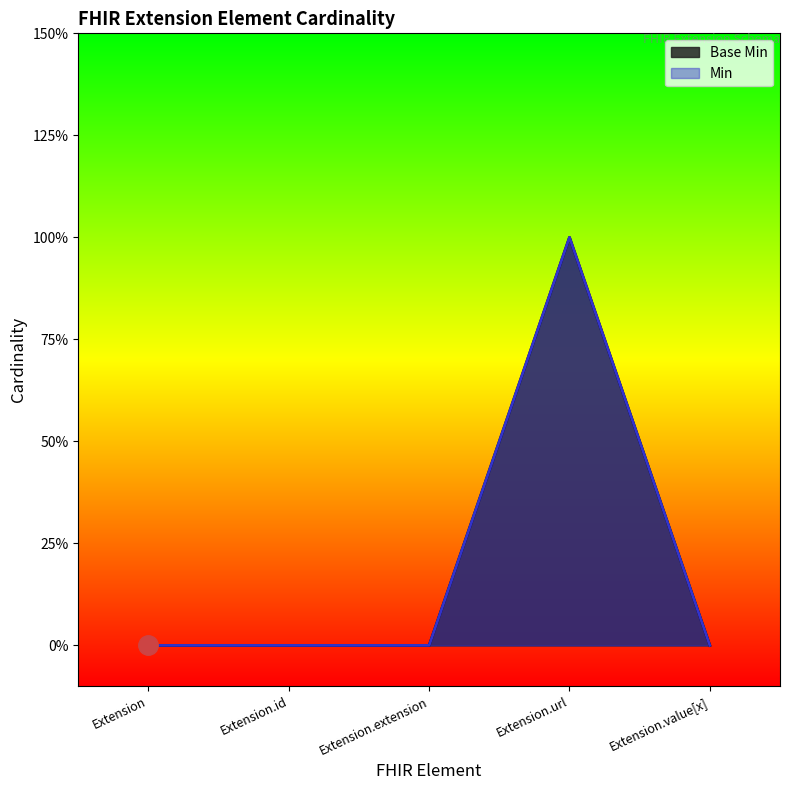

List the labels in order of value, largest first.

Extension.url, Extension, Extension.id, Extension.extension, Extension.value[x]